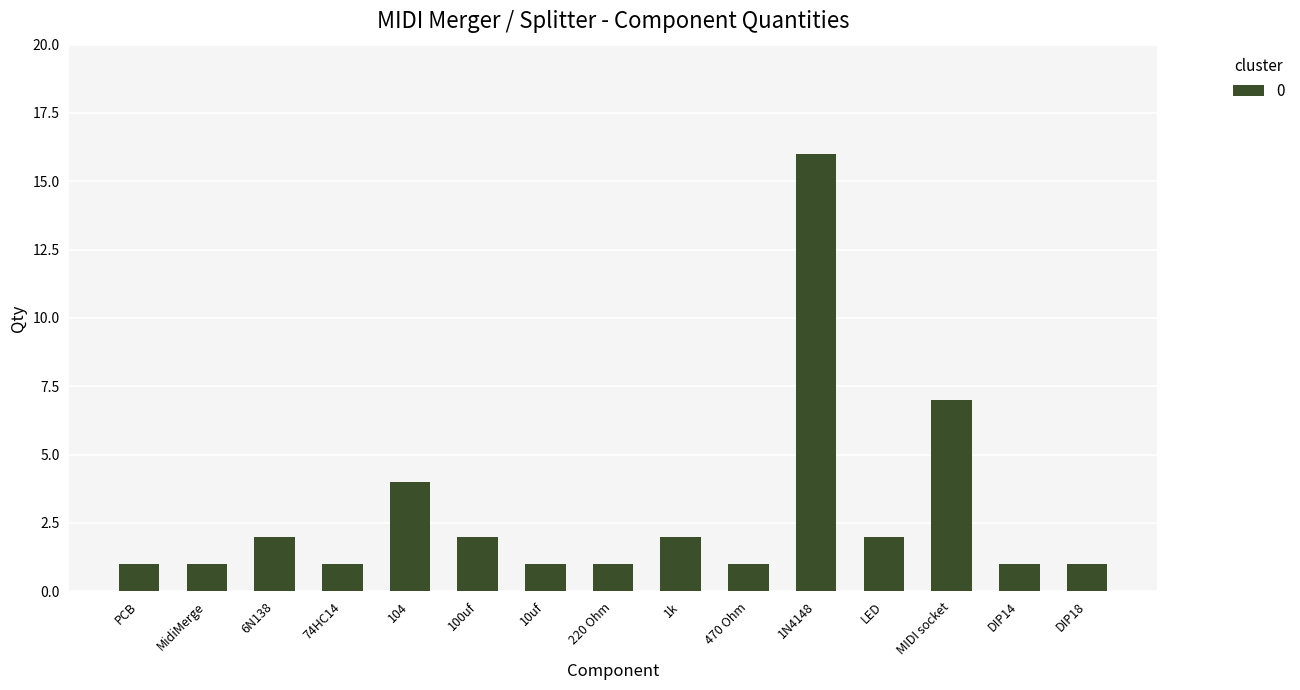

Reading left to right, what are all the values shown in this chart?

PCB=1	MidiMerge=1	6N138=2	74HC14=1	104=4	100uf=2	10uf=1	220 Ohm=1	1k=2	470 Ohm=1	1N4148=16	LED=2	MIDI socket=7	DIP14=1	DIP18=1